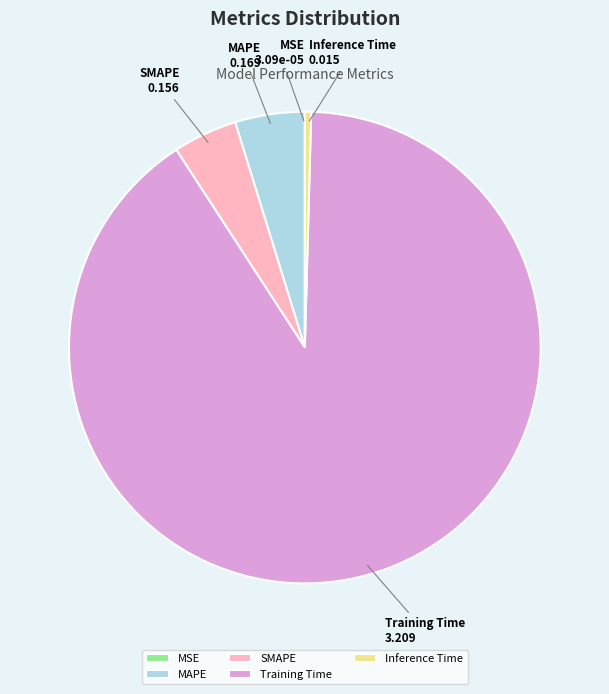

Does SMAPE represent more than half of the total?

No